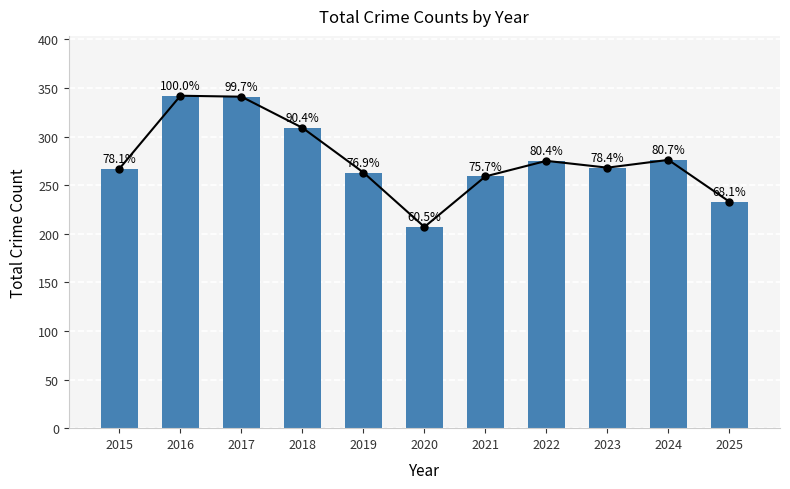

At which label does the data first exceed 268?

2016